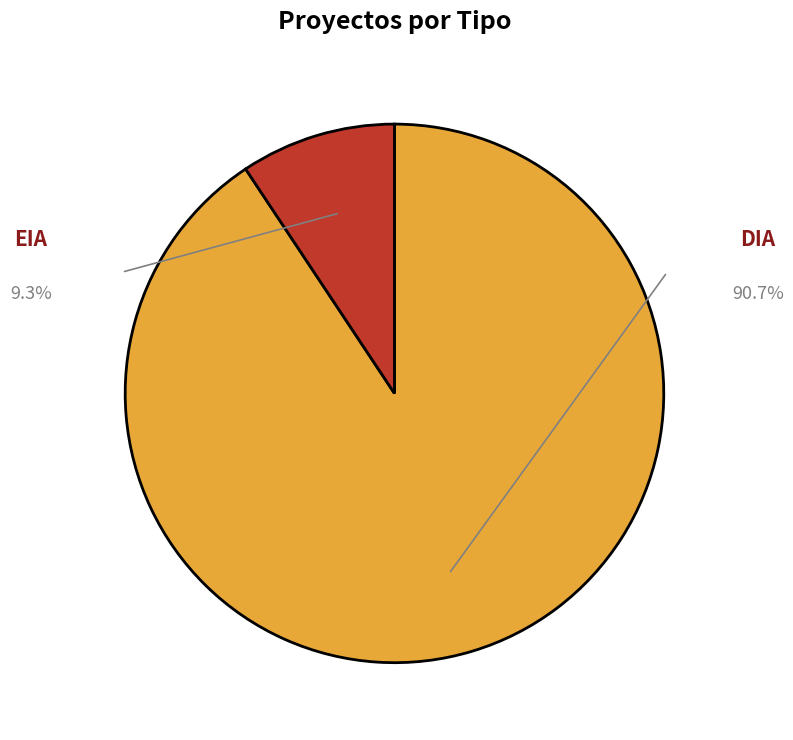

How many slices are in this pie chart?

2